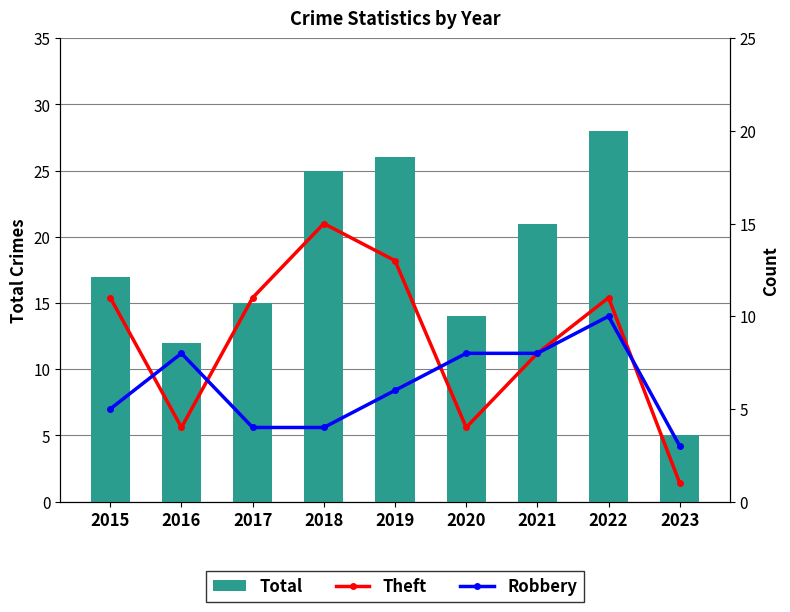

What is the difference between the maximum and minimum values in the Theft series?

14